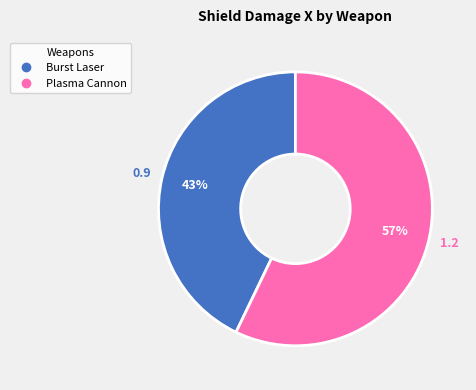

To the nearest percent, what portion does Burst Laser represent?

43%